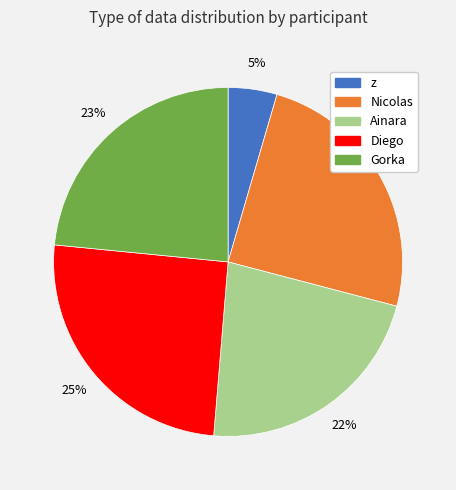

What percentage is the Ainara slice, to the nearest percent?

22%